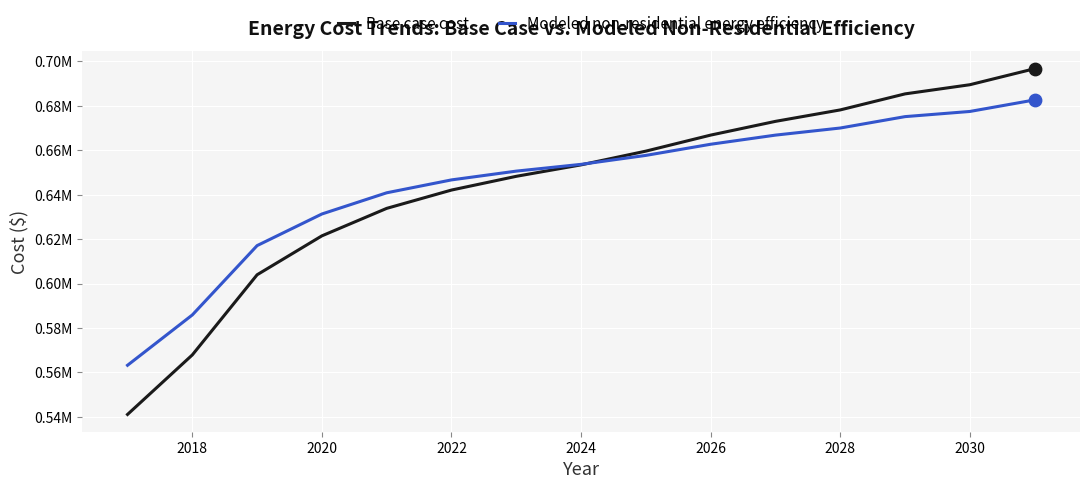

What are all the series names shown in the legend?

Base case cost, Modeled non-residential energy efficiency